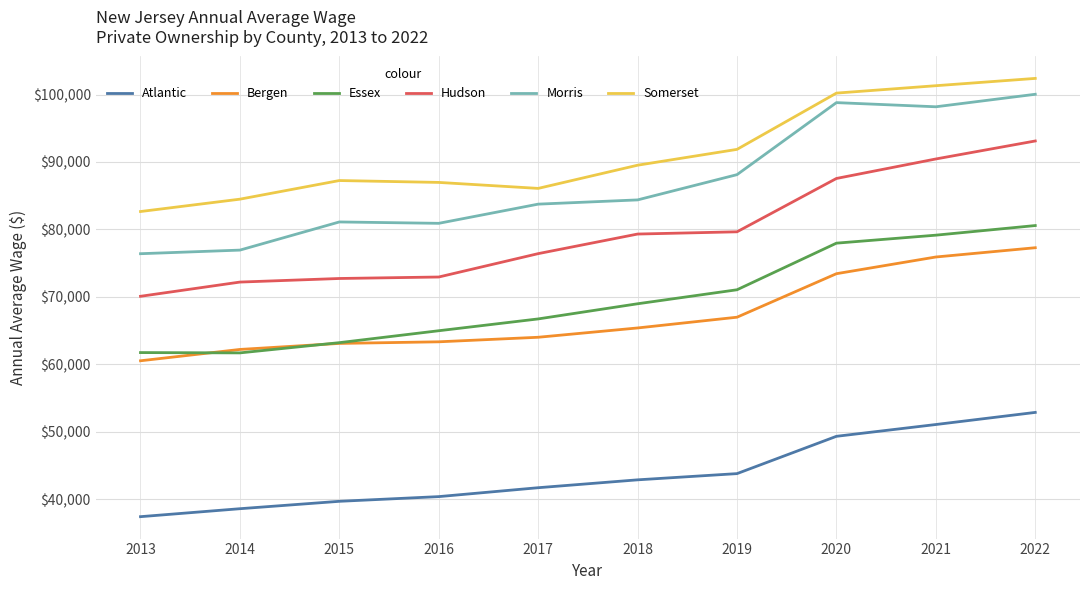

What is the total value across all series at 2022?

506241